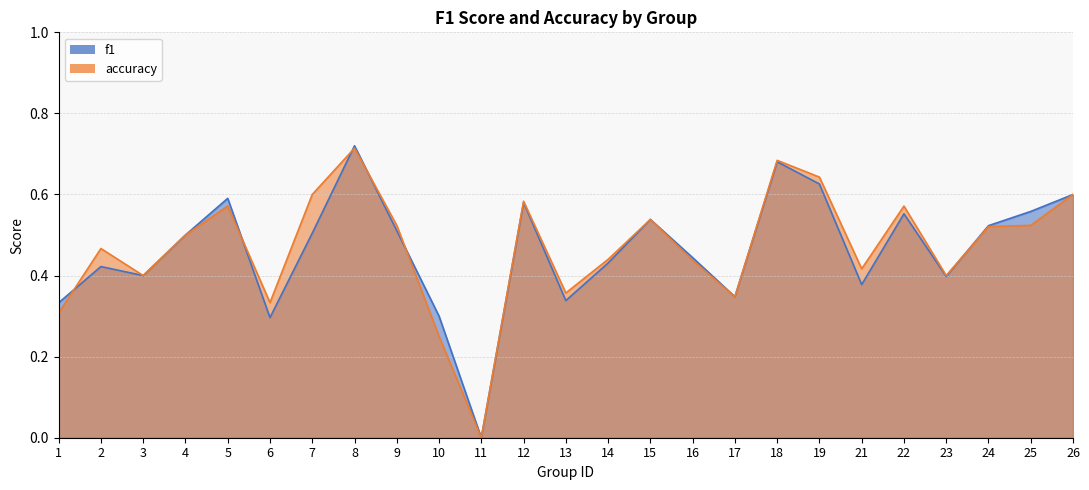

How many interior local peaks does the f1 series have?

7